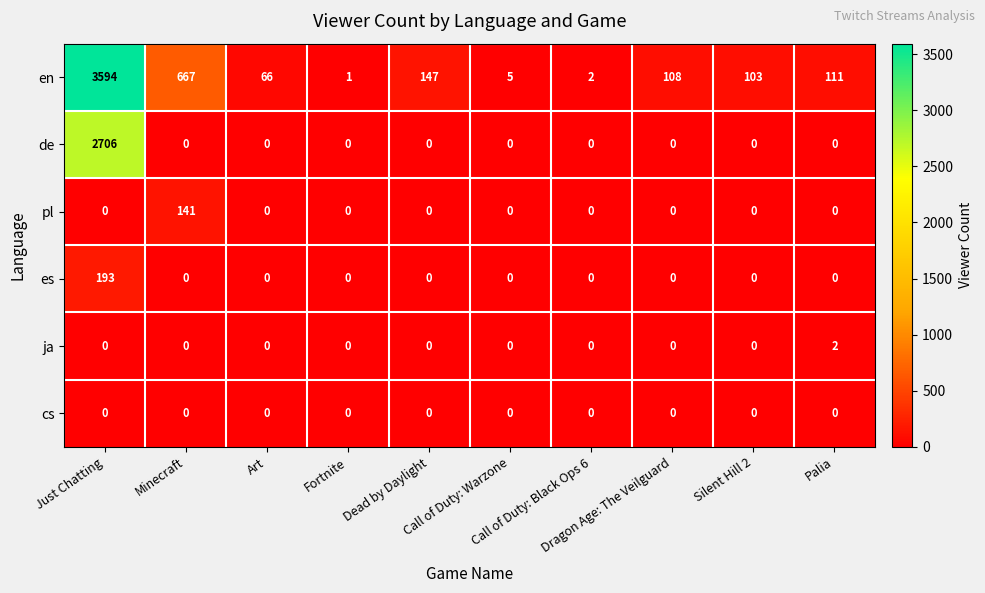

What is the total value across all series at Silent Hill 2?

103